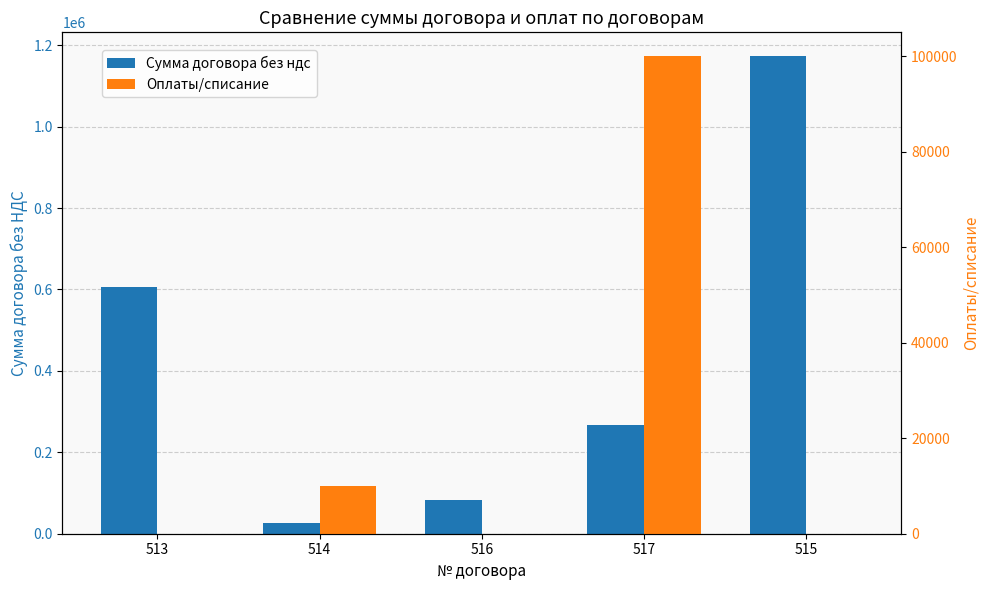

What is the difference between the maximum and second lowest values in the Сумма договора без ндс series?

1089042.7